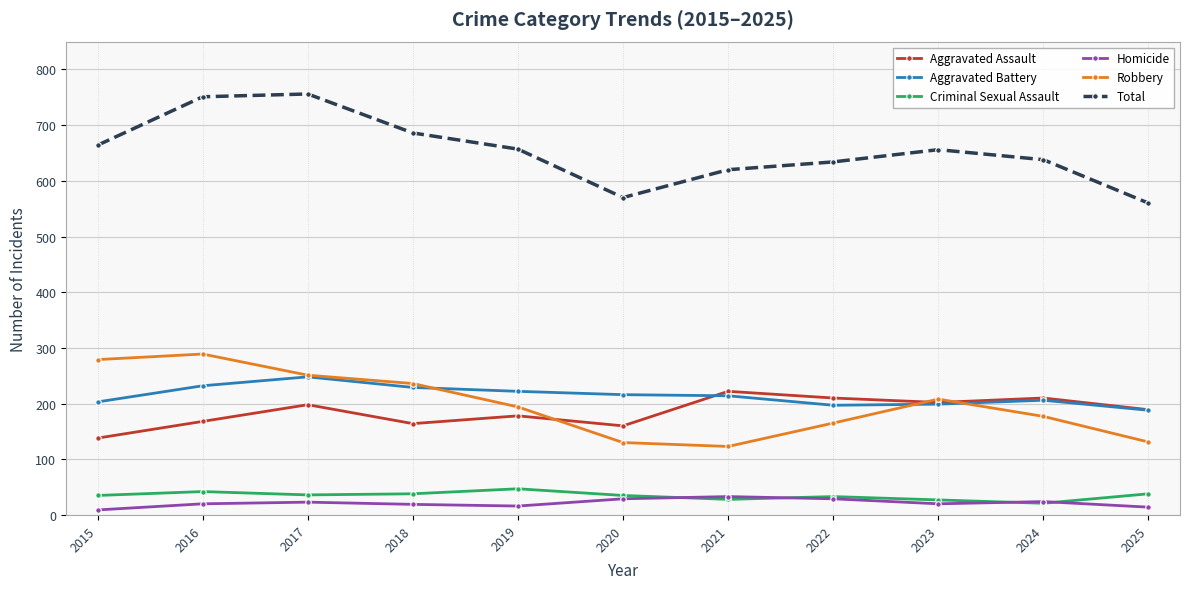

What is the maximum value shown in the chart?

756